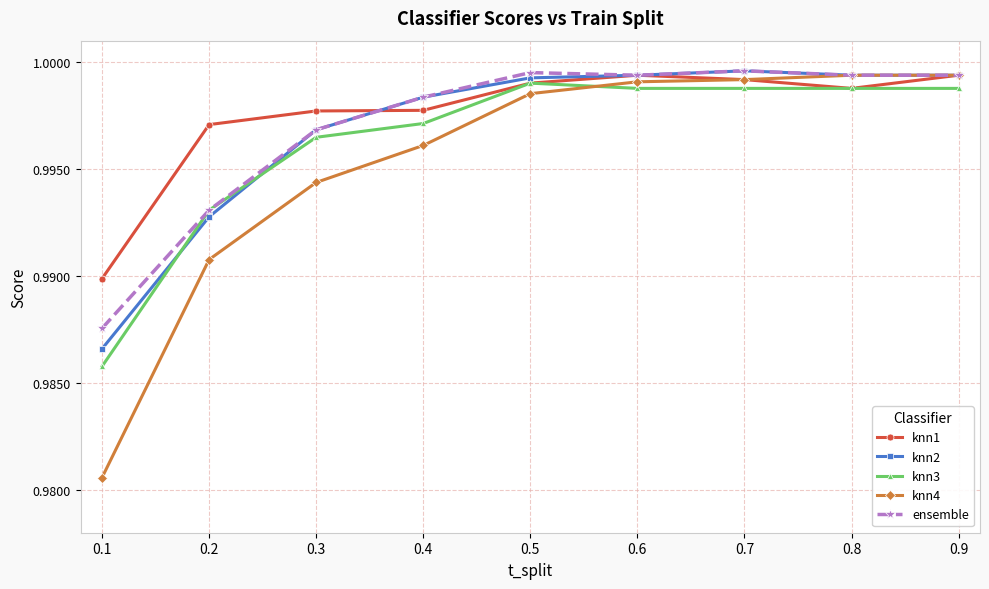

Where do knn3 and knn2 first cross each other?

0.1 and 0.2